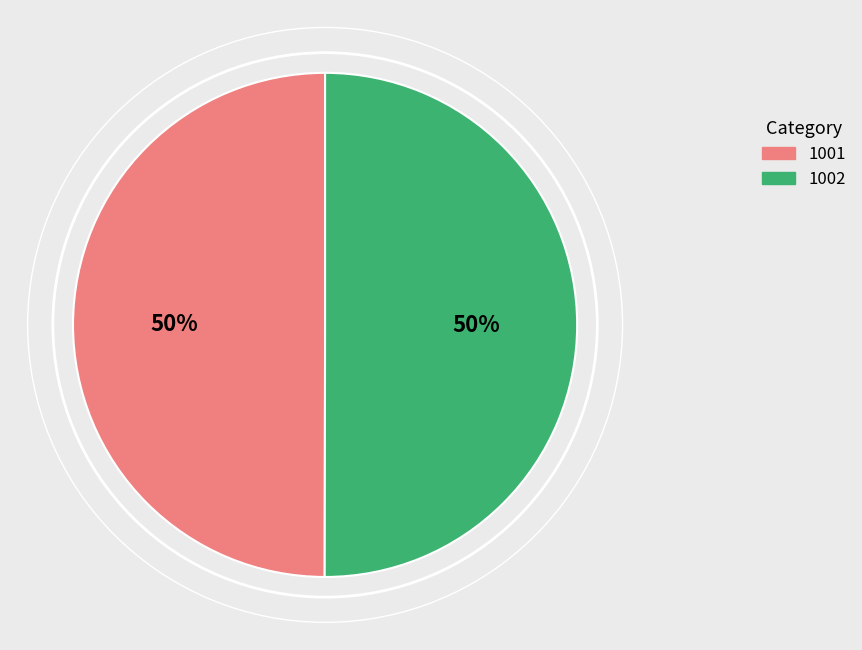

Count the number of slices in the pie.

2